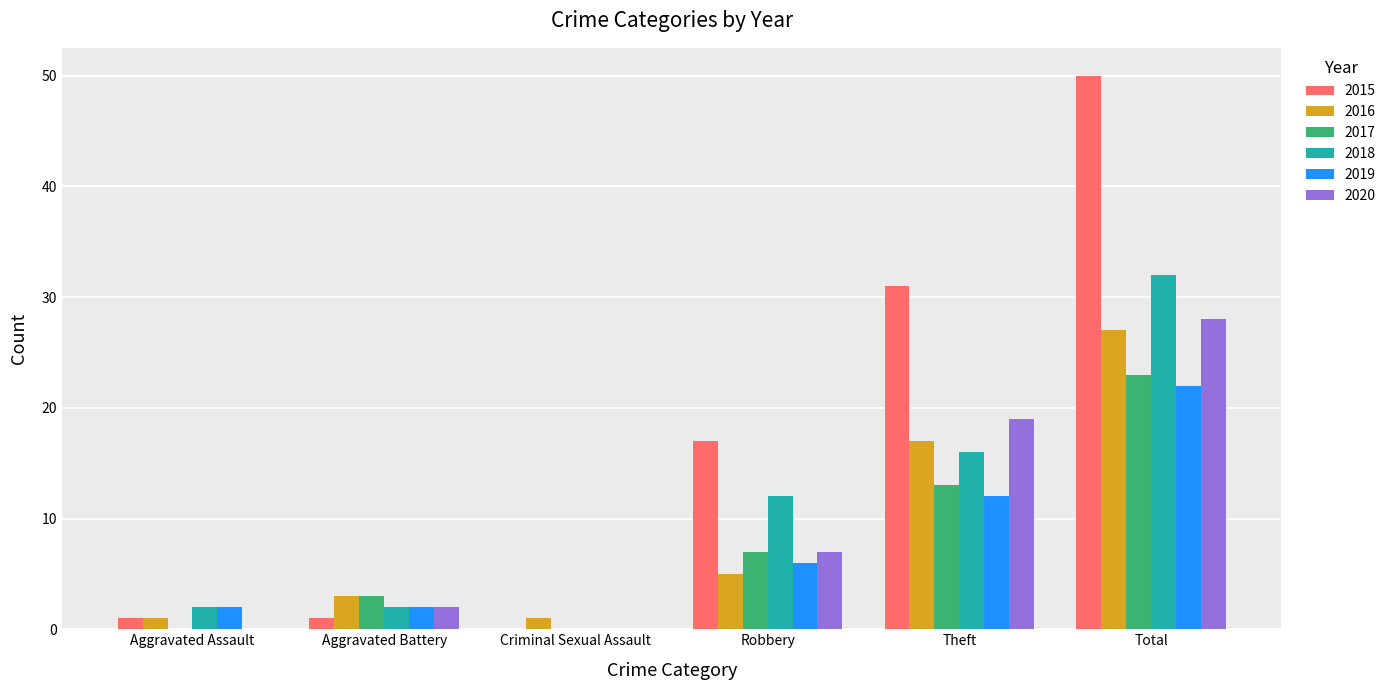

How many 2017 values are between 0 and 13?

5